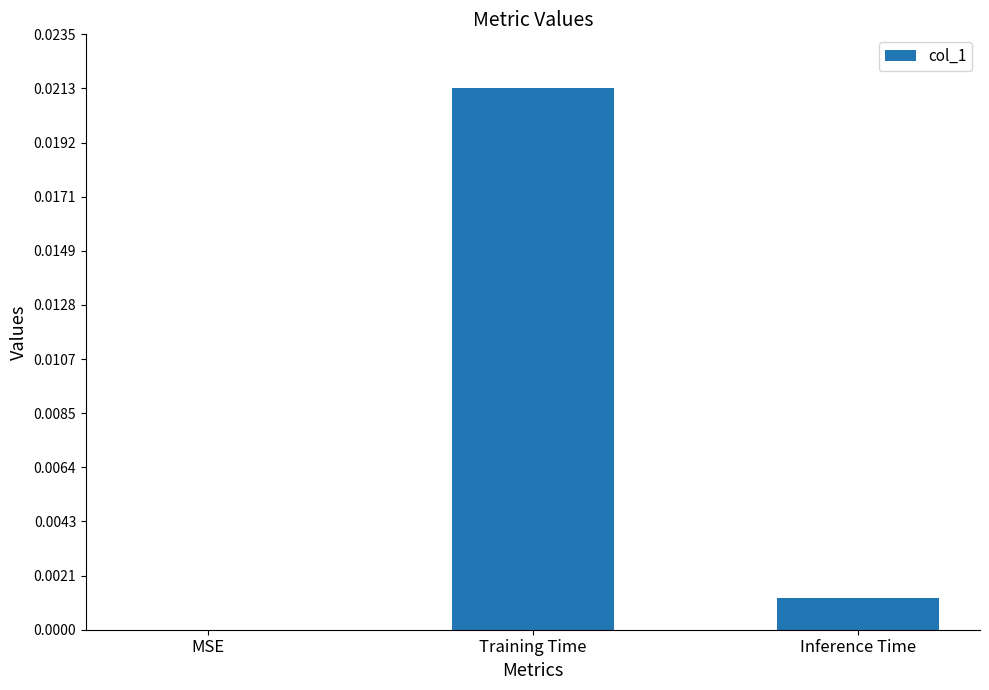

How many data points are above 0?

2